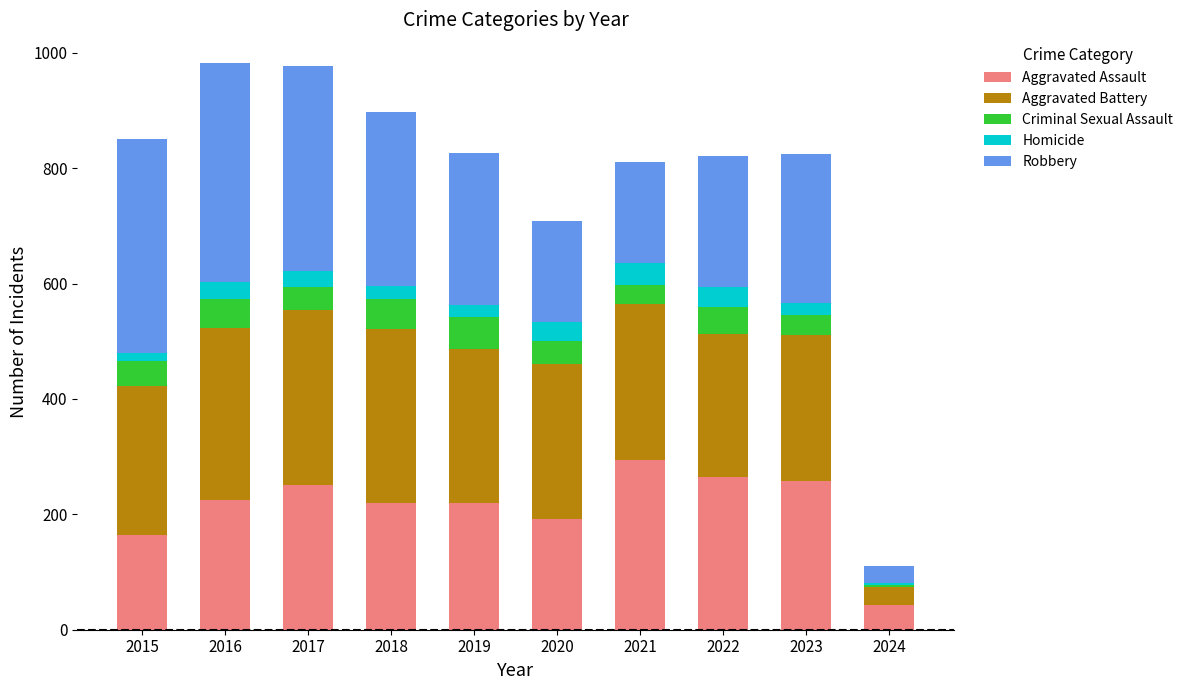

What is the maximum value for Aggravated Assault?

295